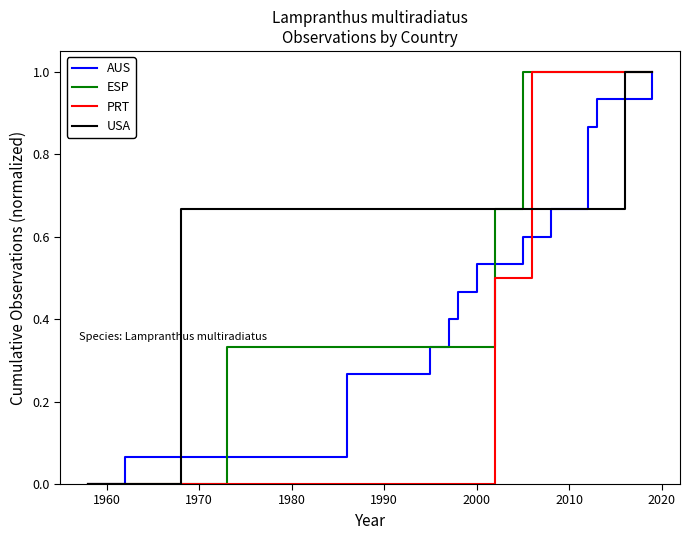

Rank the series by their average value, from lowest to highest.

PRT, AUS, ESP, USA